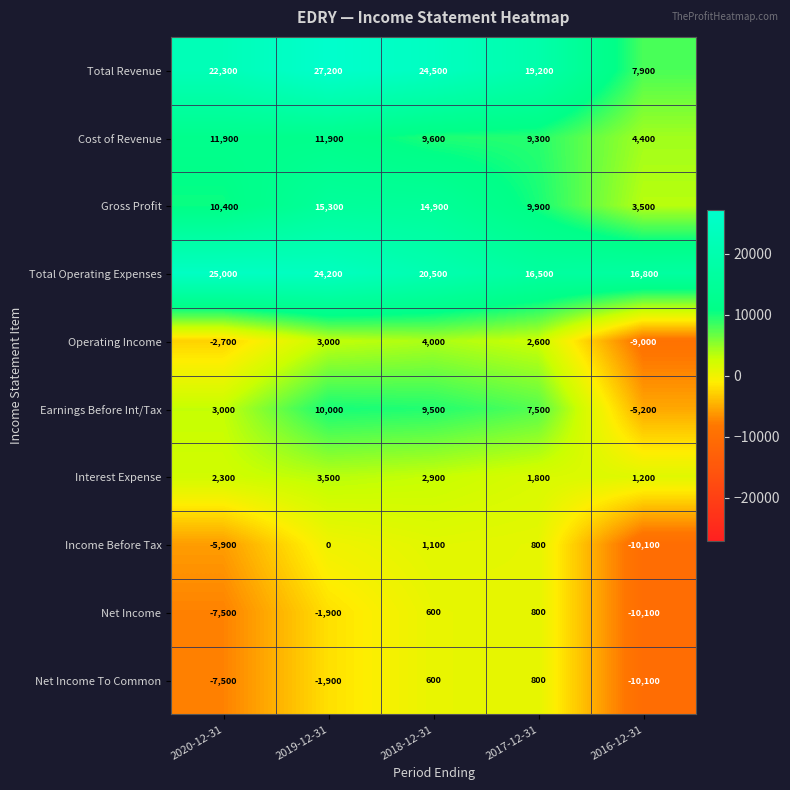

What is the total value across all series at 2020-12-31?

51300